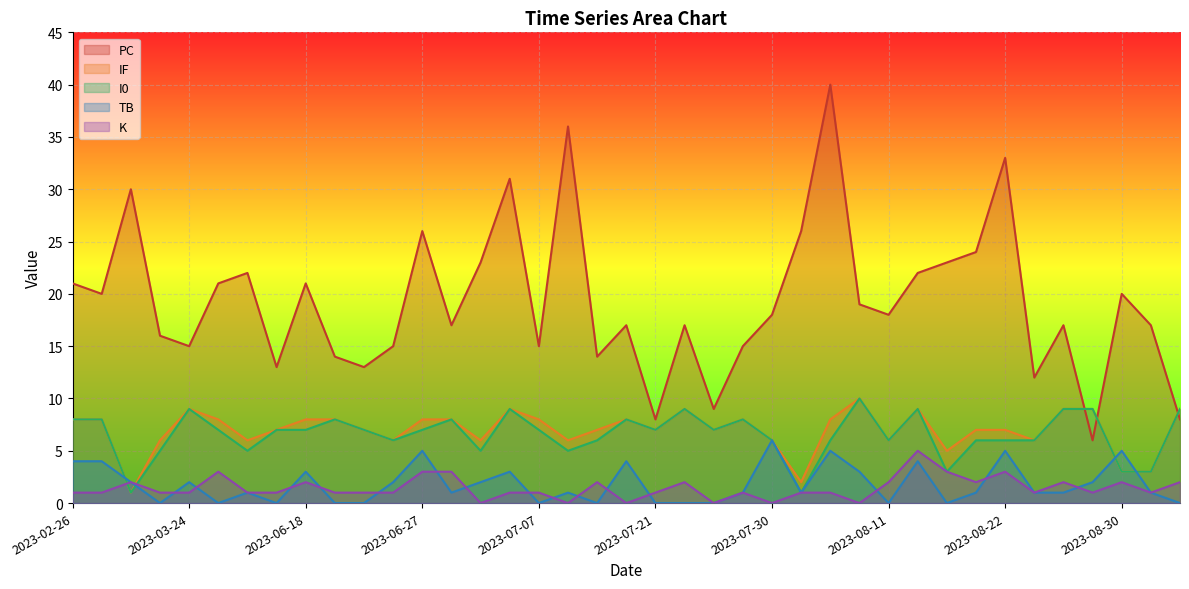

What is the label of the 36th point from the right?

2023-03-11